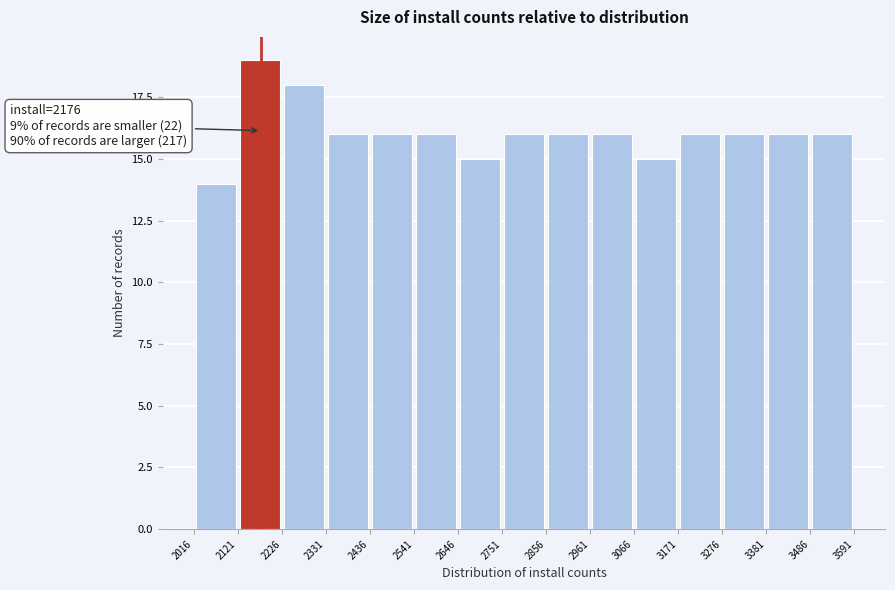

Over which range of the x-axis is the bar tallest?

2121 to 2226